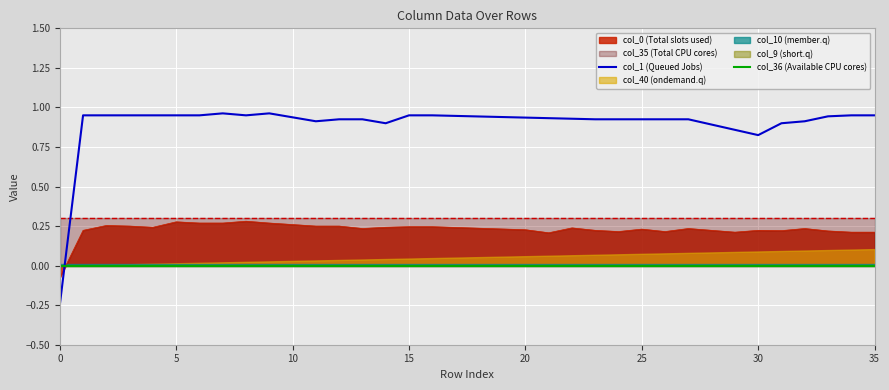

What is the lowest value of the col_1 (Queued Jobs) series?

-0.2